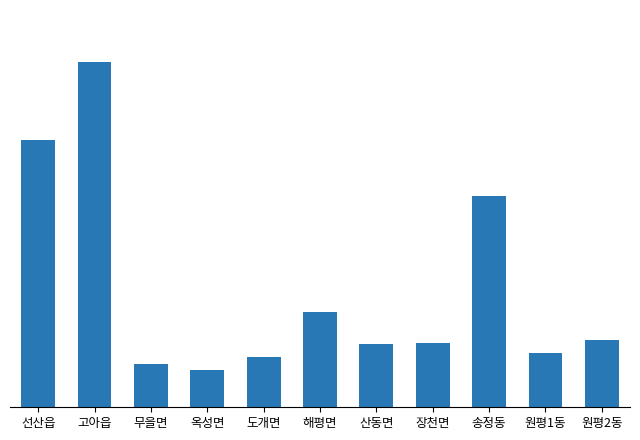

The chart shows a value of 1692 at 장천면. True or false?

True